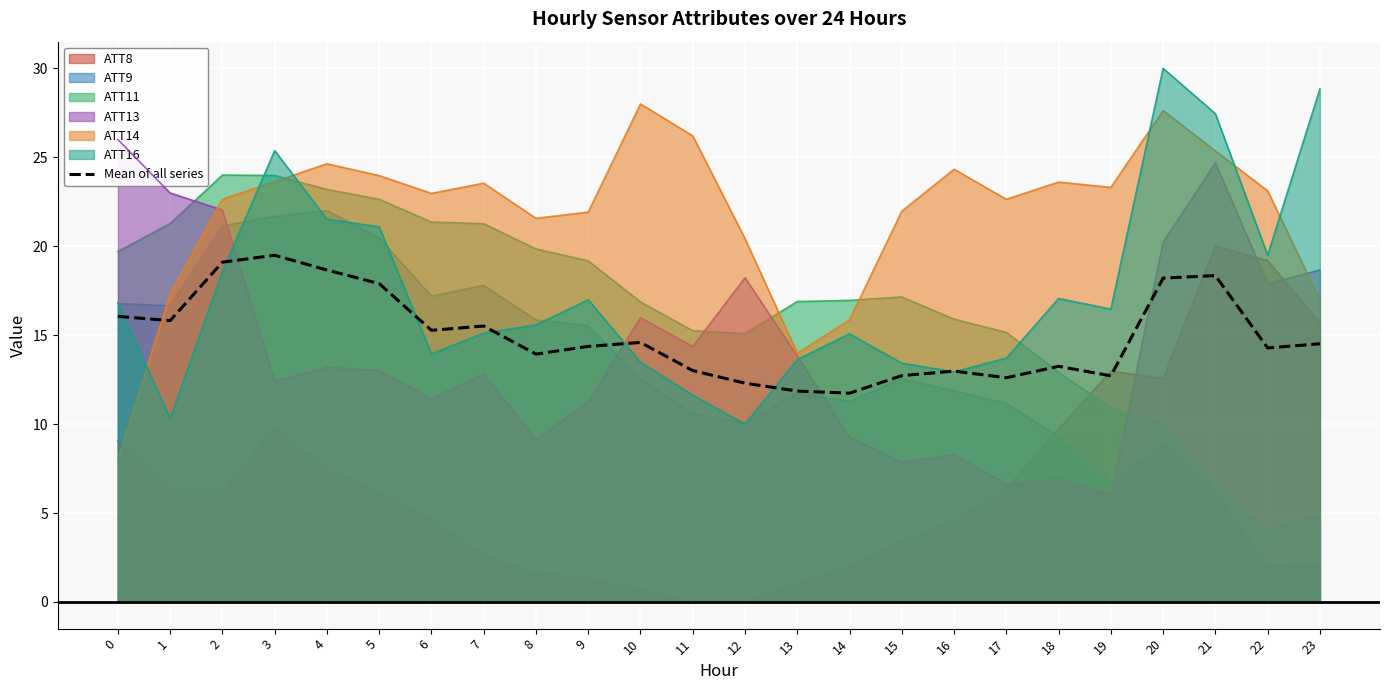

What is the difference between the second highest and minimum values?

7.4